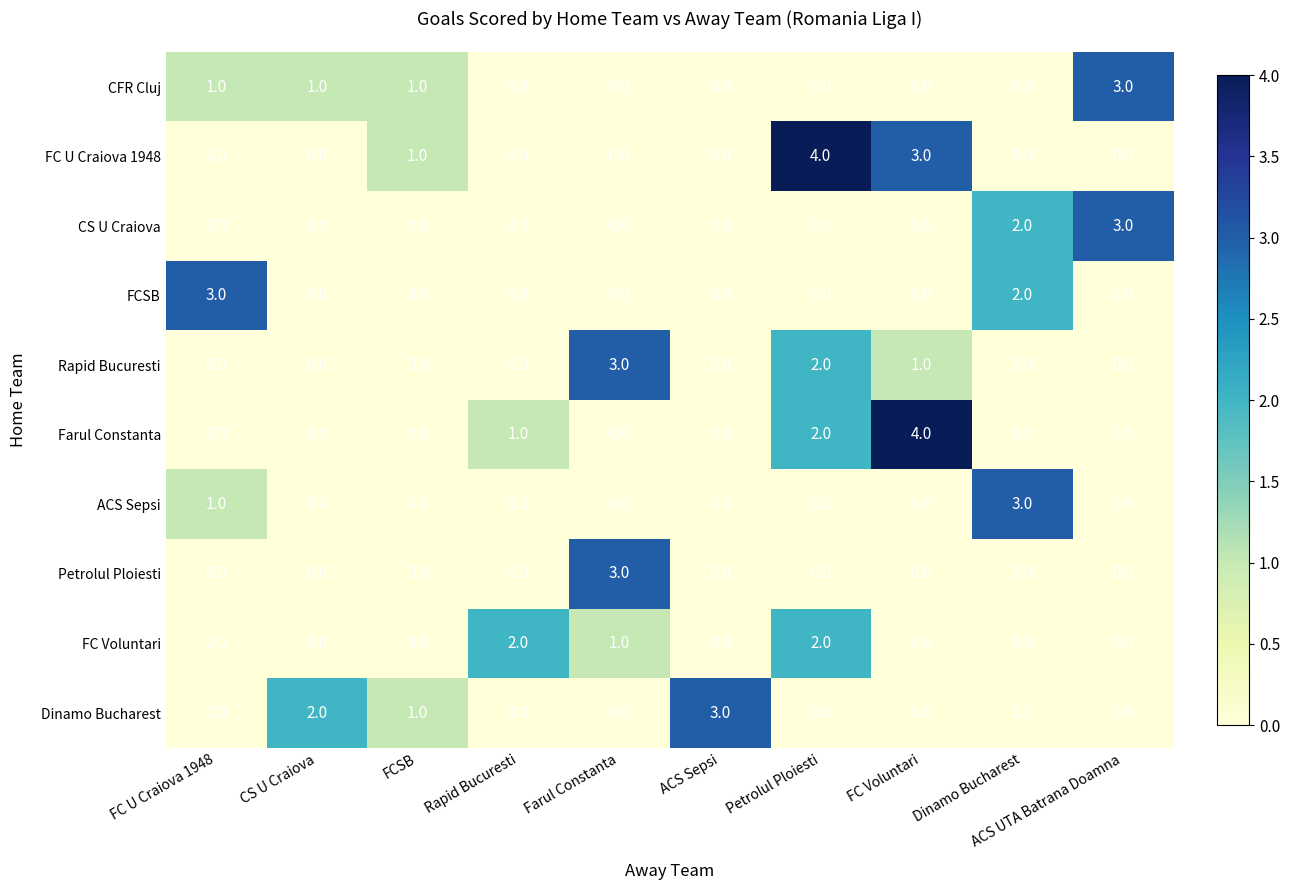

What is the difference between the maximum and minimum values in the Petrolul Ploiesti series?

3